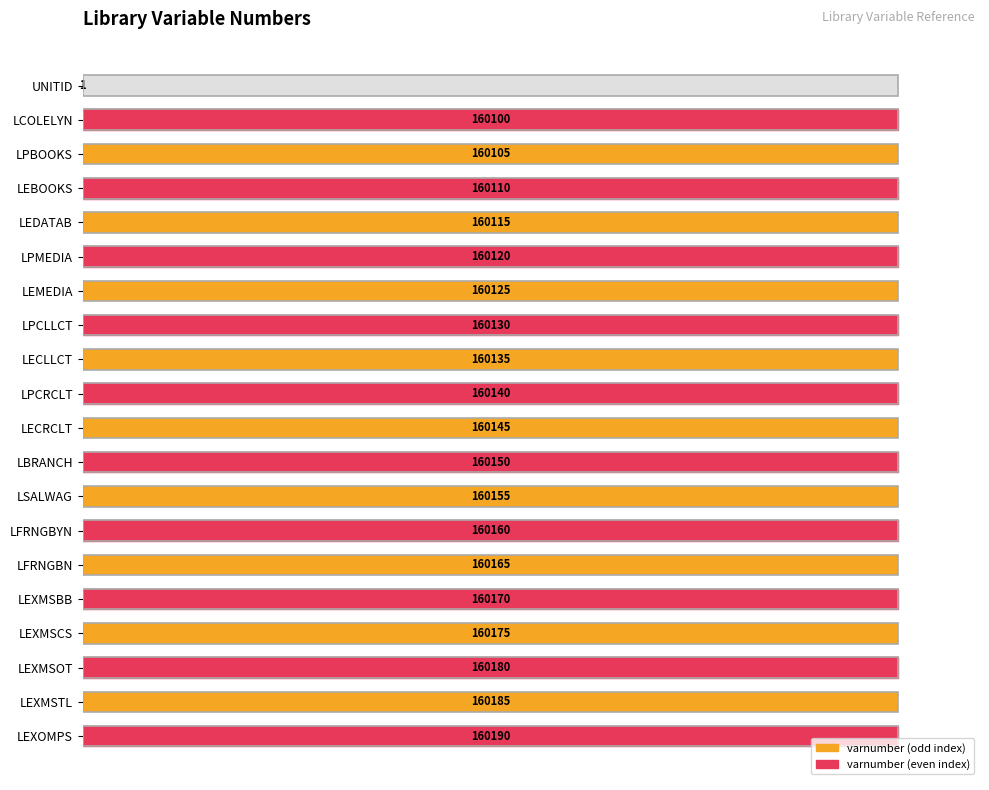

Which has a higher value, LBRANCH or LECLLCT?

LBRANCH